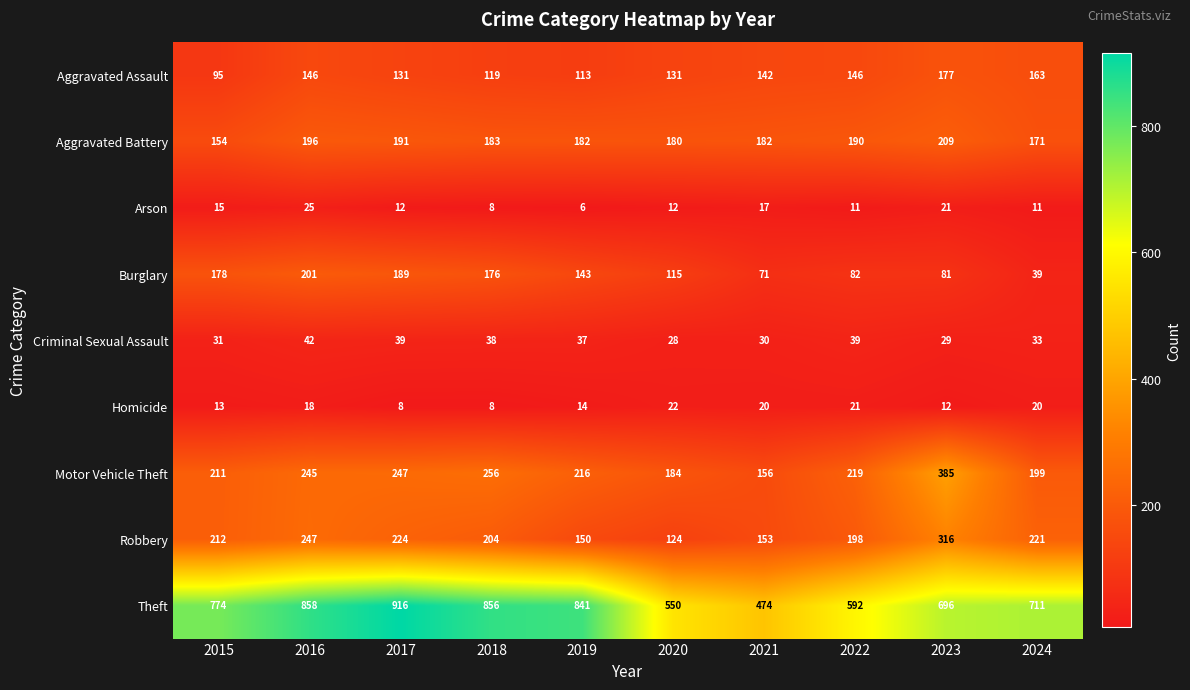

What is the total value across all series at 2022?

1498